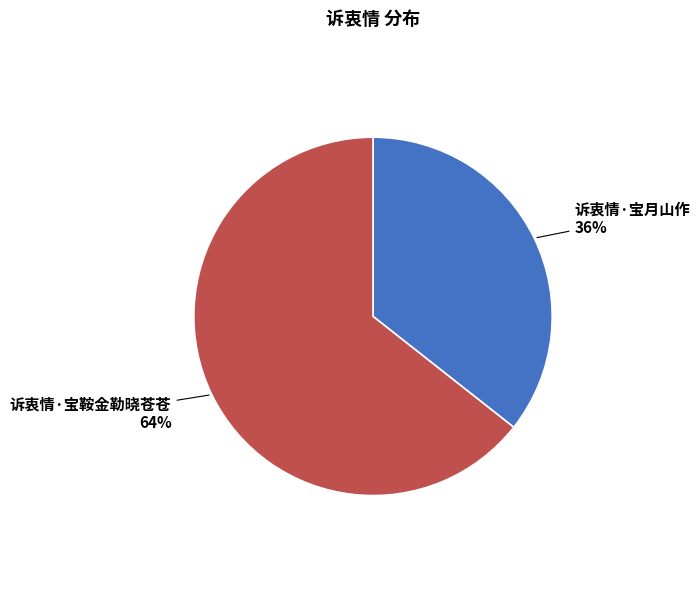

What is the ratio of the value at 诉衷情·宝鞍金勒晓苍苍 to the value at 诉衷情·宝月山作?

1.8